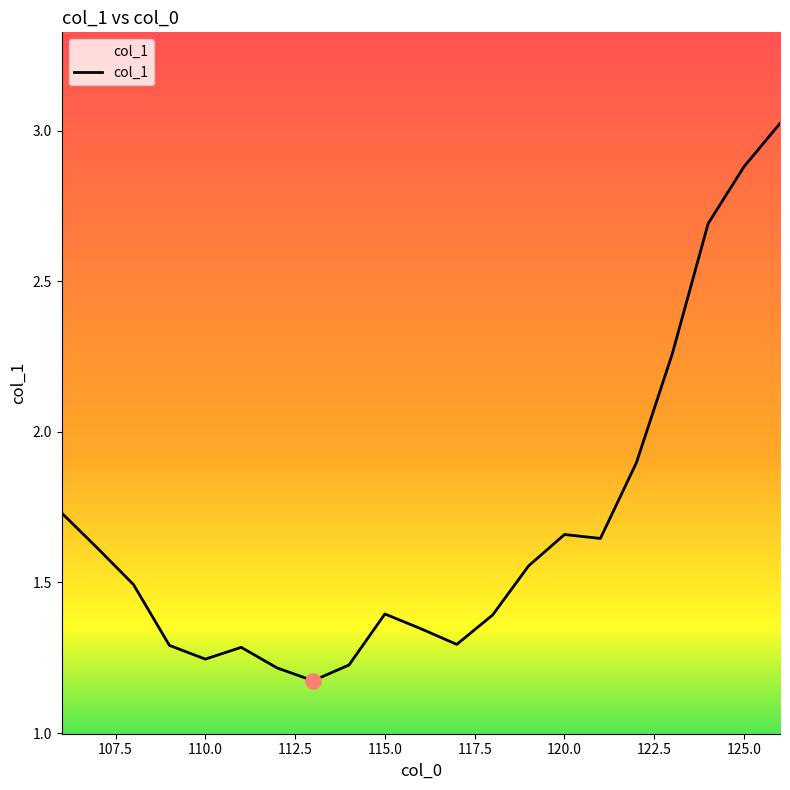

What is the difference between the maximum and minimum values?

1.9